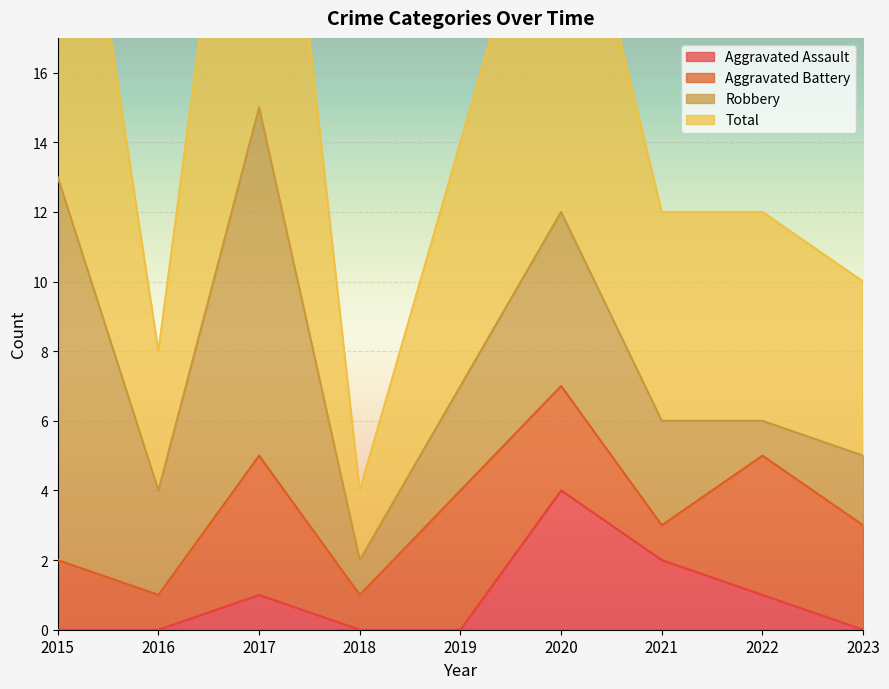

True or false: Total and Aggravated Assault cross at least once.

False